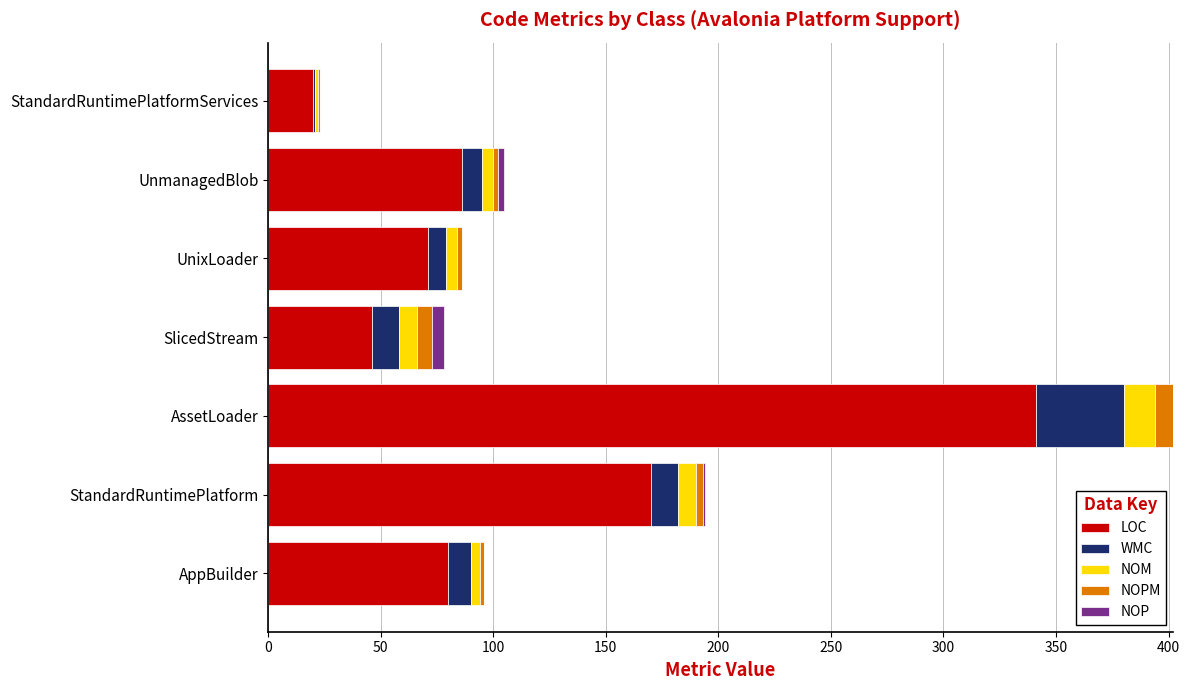

Which category has the highest value in the LOC series?

AssetLoader